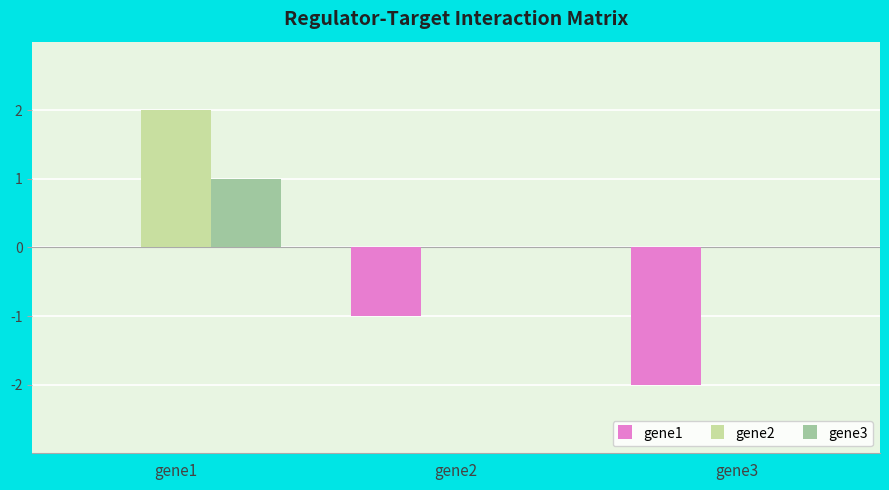

What is the maximum value for gene3?

1